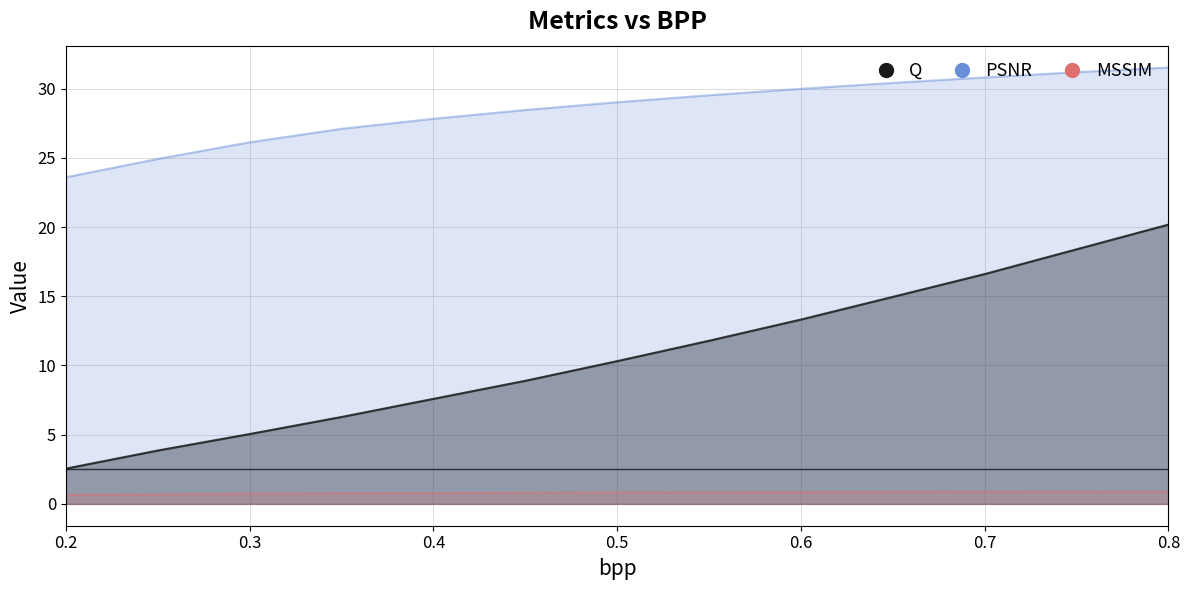

How many values in the Q series are below 10?

6